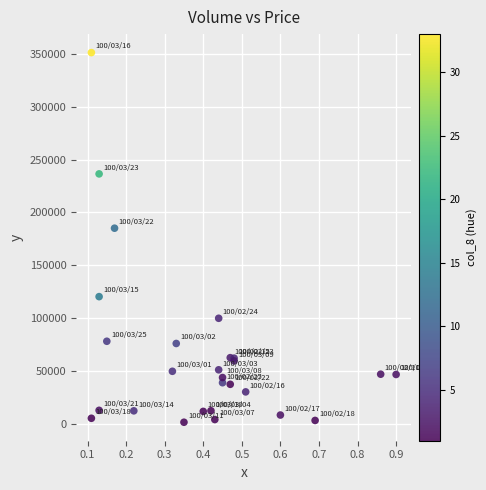

What Y value in the scatter plot is closest to 176415?

185130